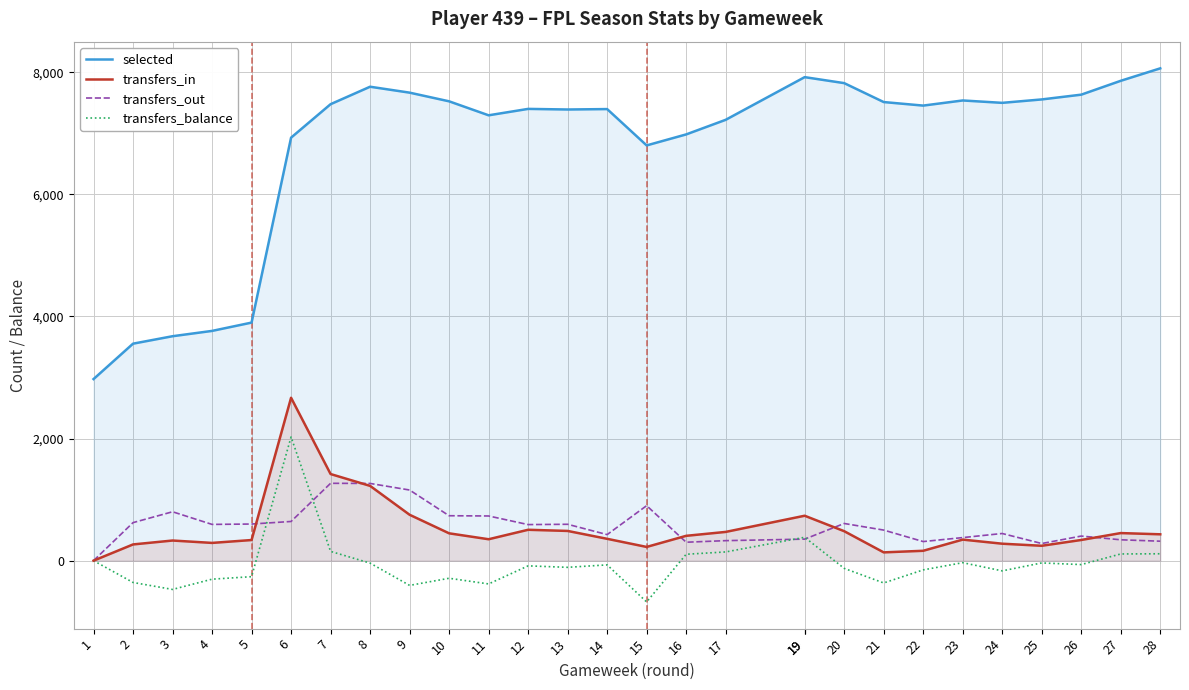

At which category does selected reach its first local valley?

11